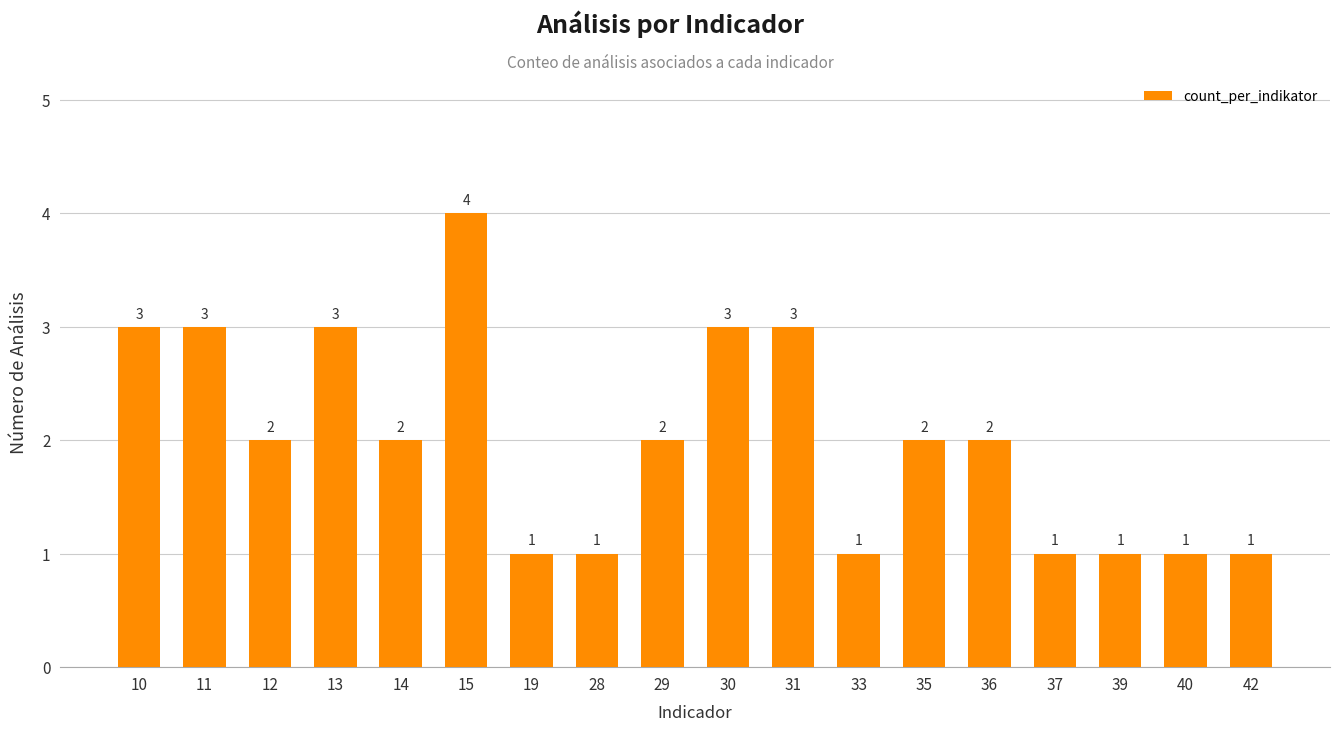

True or false: the data shows 2 at 36.

True